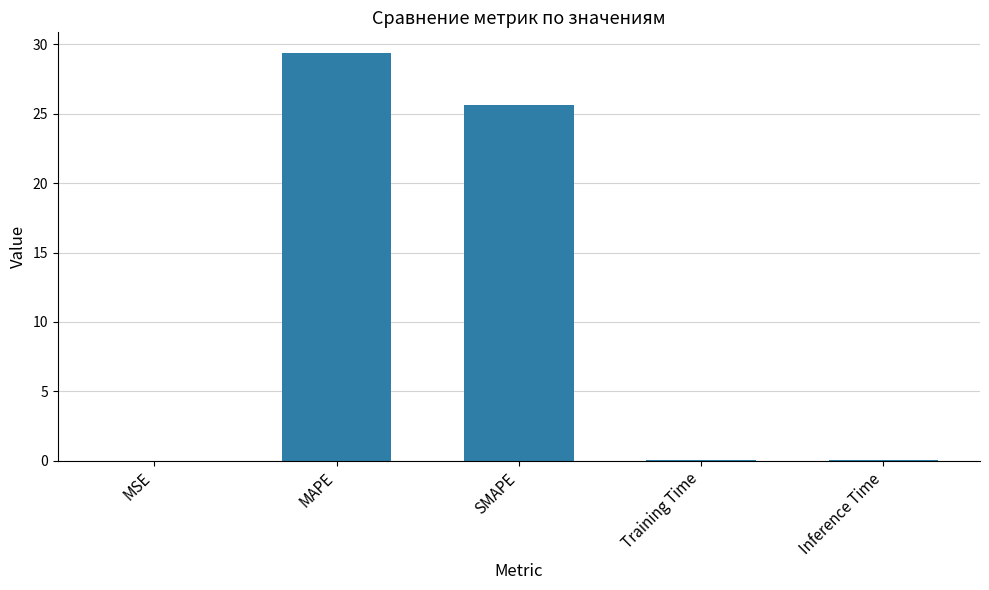

Between SMAPE and Training Time, which is larger?

SMAPE